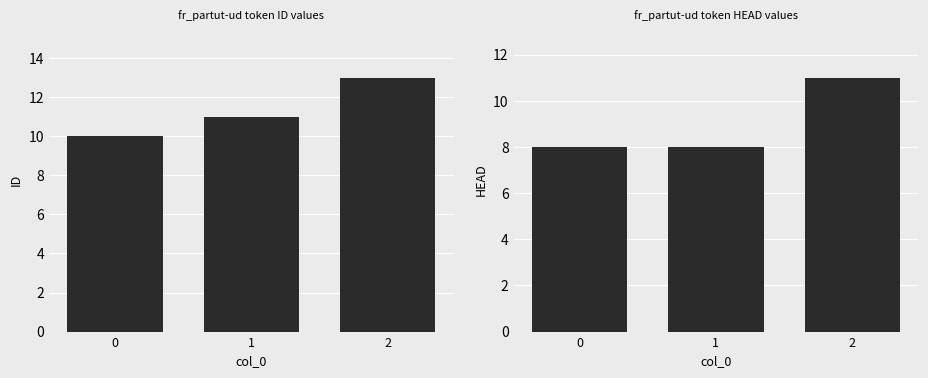

What is the difference between the maximum and minimum values in the ID series?

3